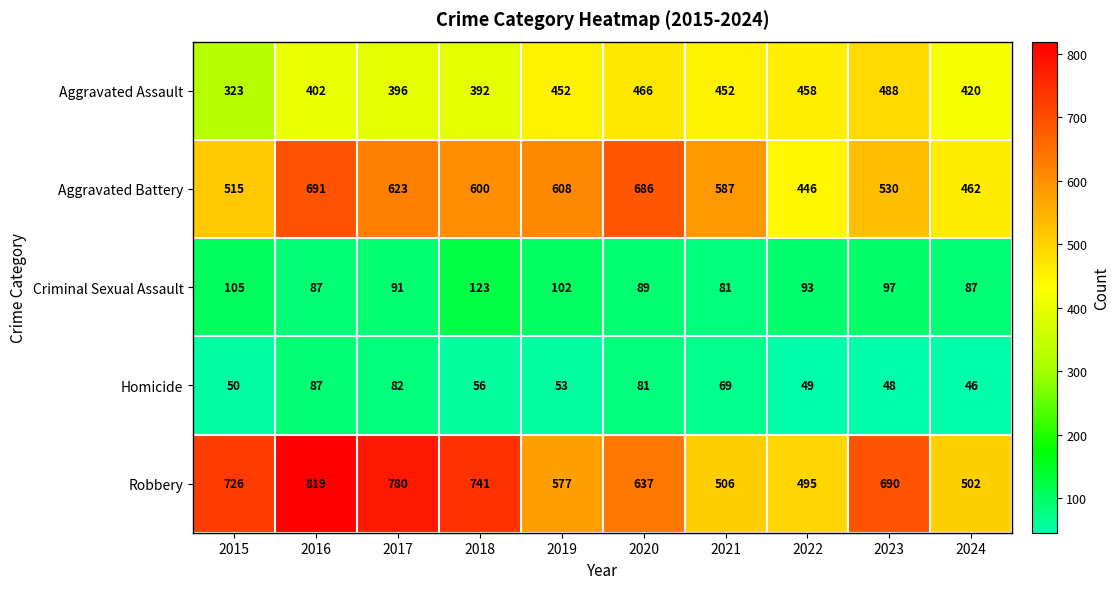

What is the approximate value of Aggravated Battery at 2020?

686